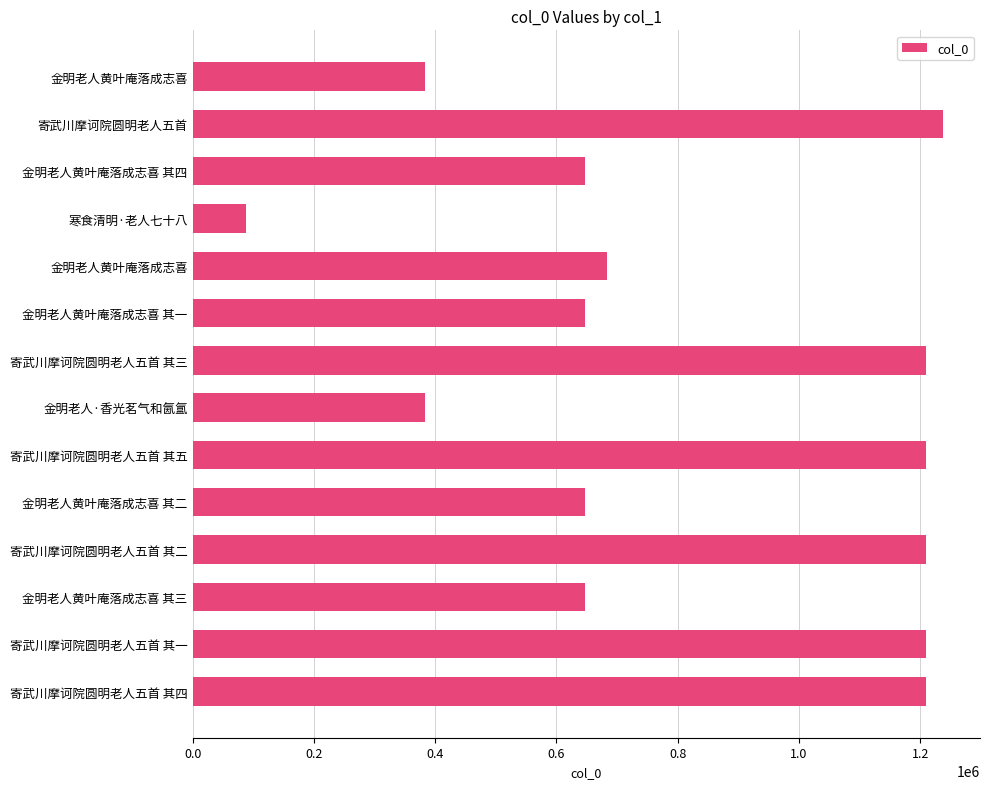

Which label corresponds to the largest value in the chart?

寄武川摩诃院圆明老人五首